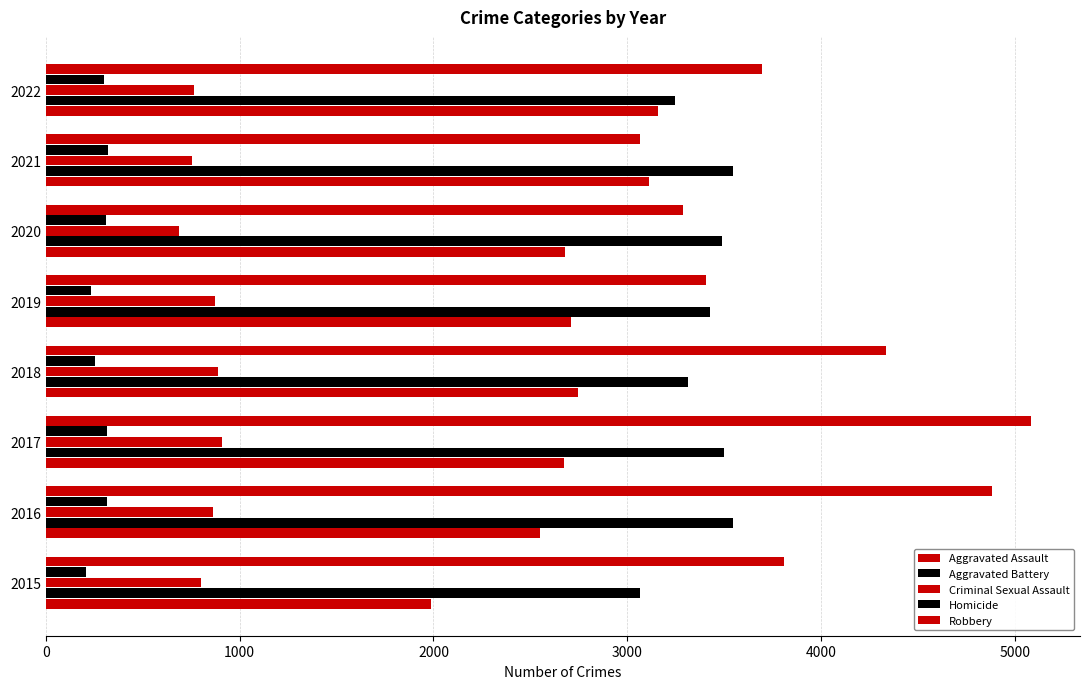

How many data points in Aggravated Battery are less than 3490?

4